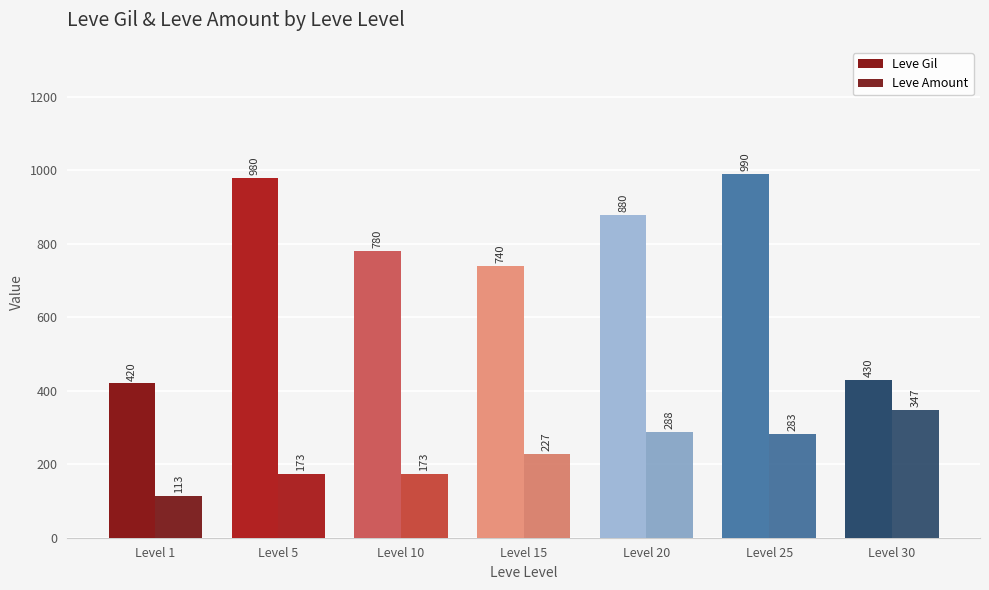

What is the difference between the maximum and minimum values in the Leve Amount series?

234